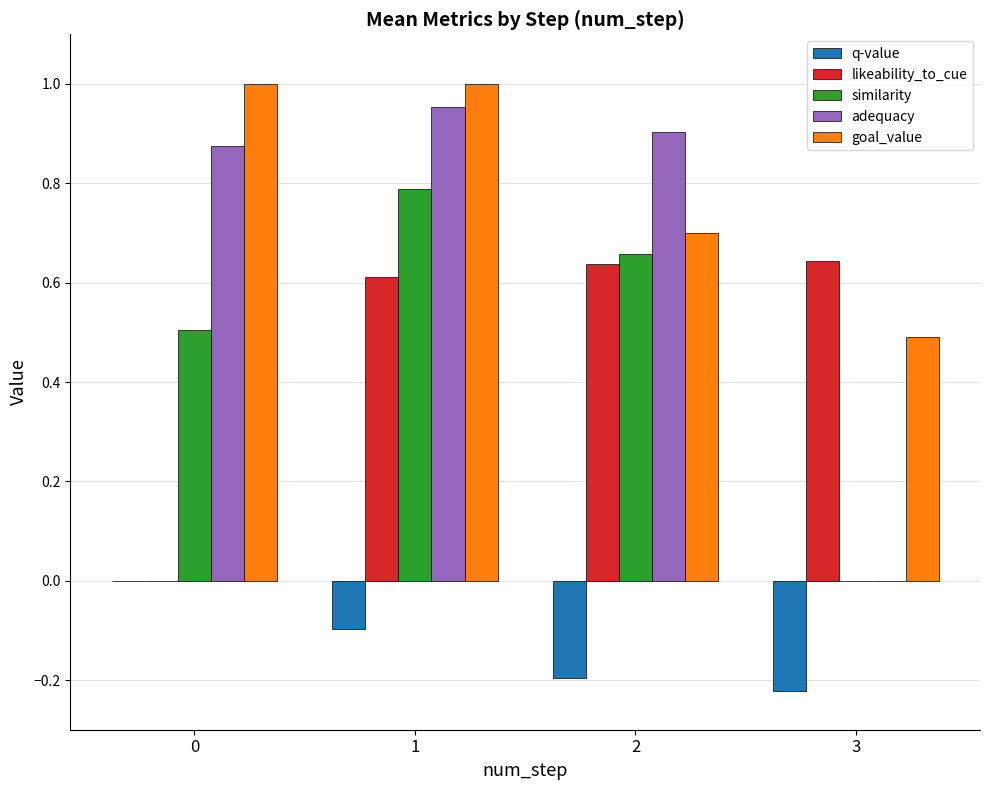

The value of q-value at 1 is -0.1. True or false?

True